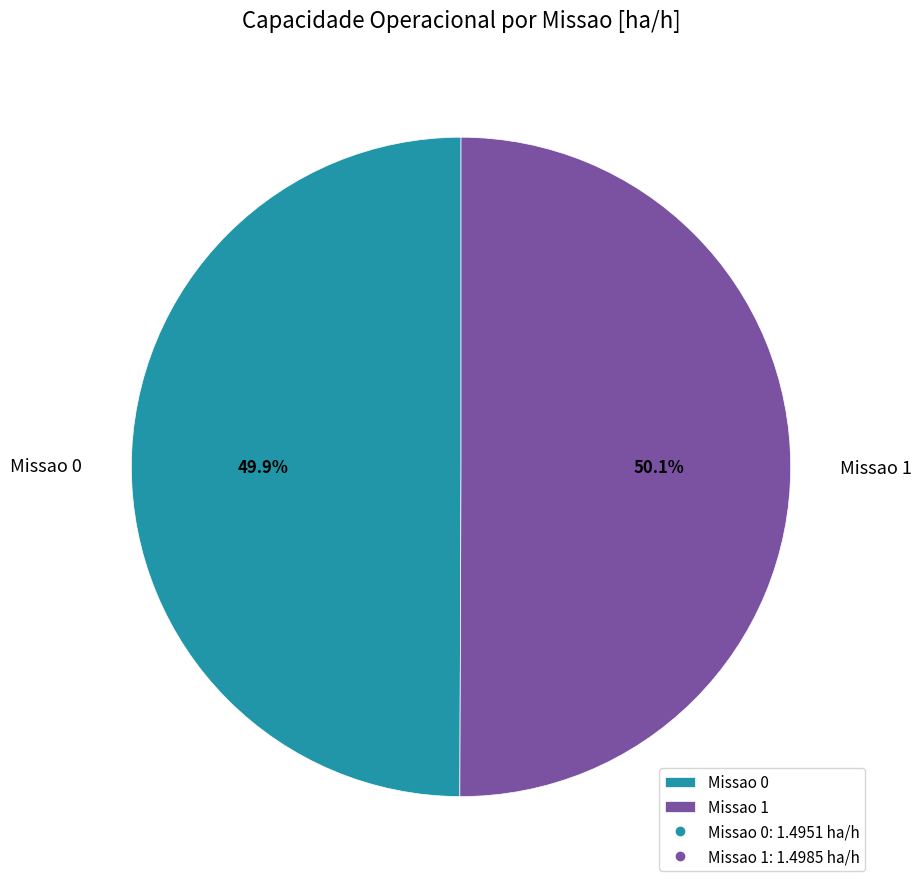

What percentage is NOT represented by Missao 1?

49.9%